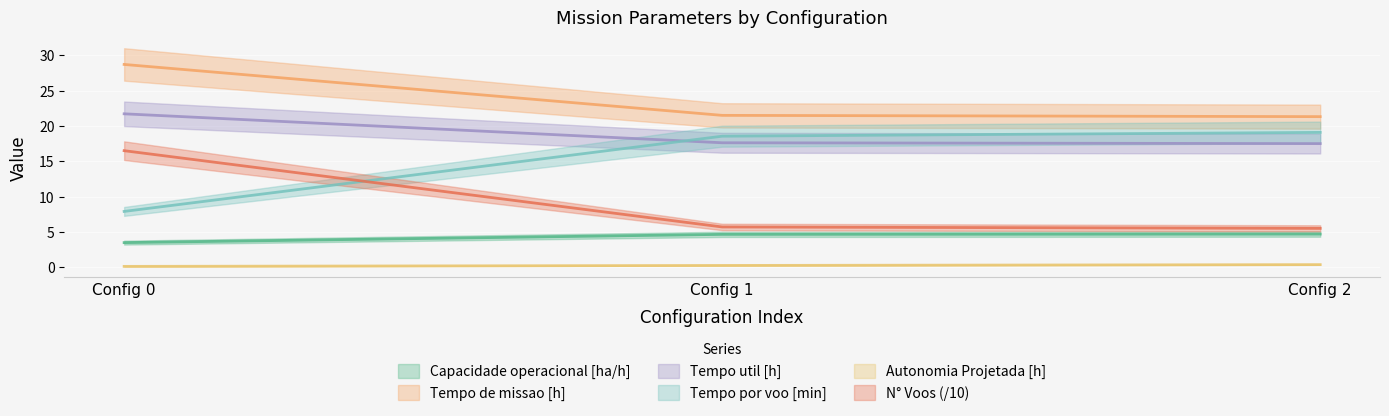

Count the number of data series in this chart.

6